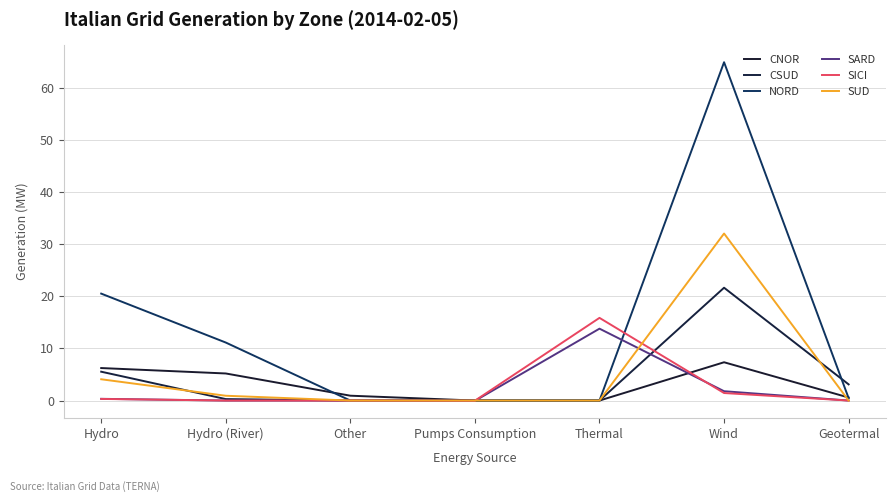

What is the minimum value shown in the chart?

-0.1